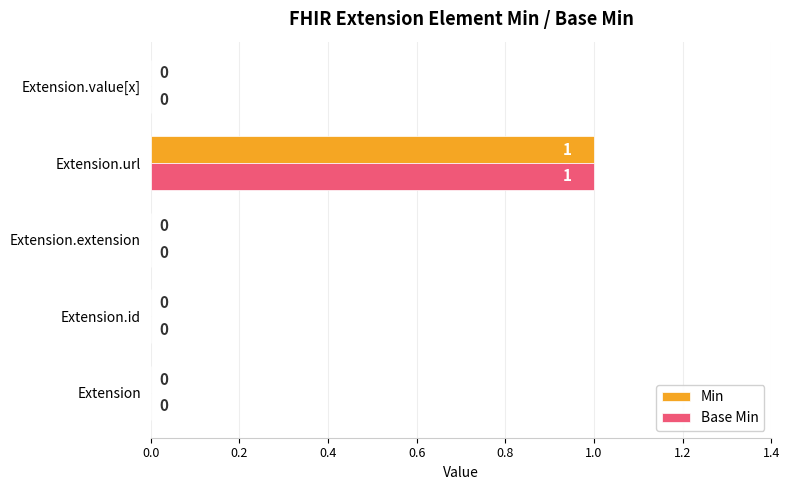

At which category is the sum across all series the highest?

Extension.url